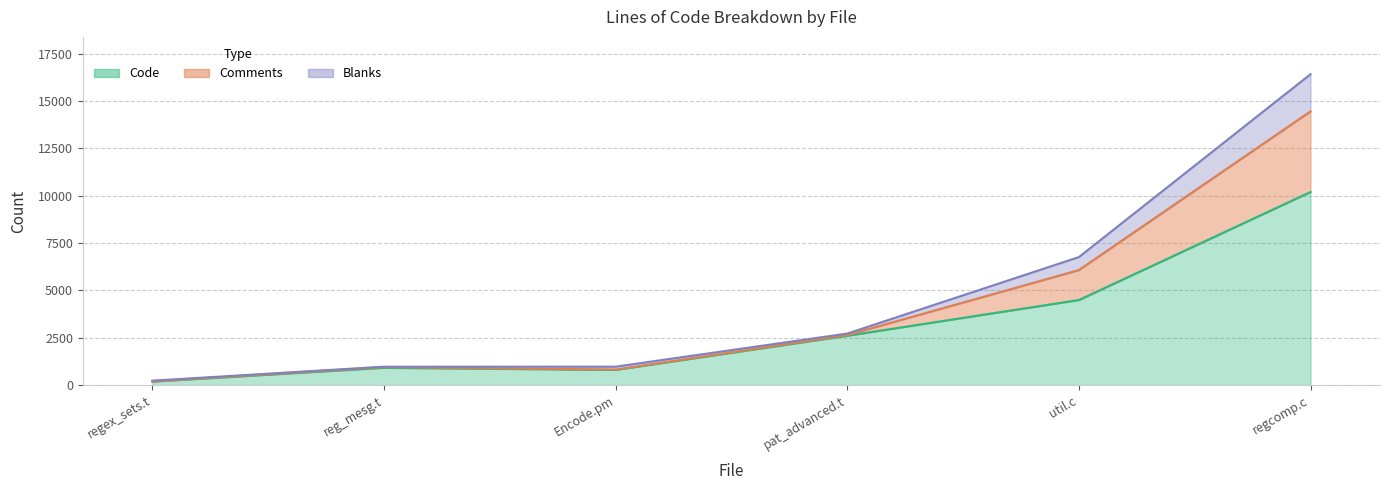

How many series are shown in this chart?

3